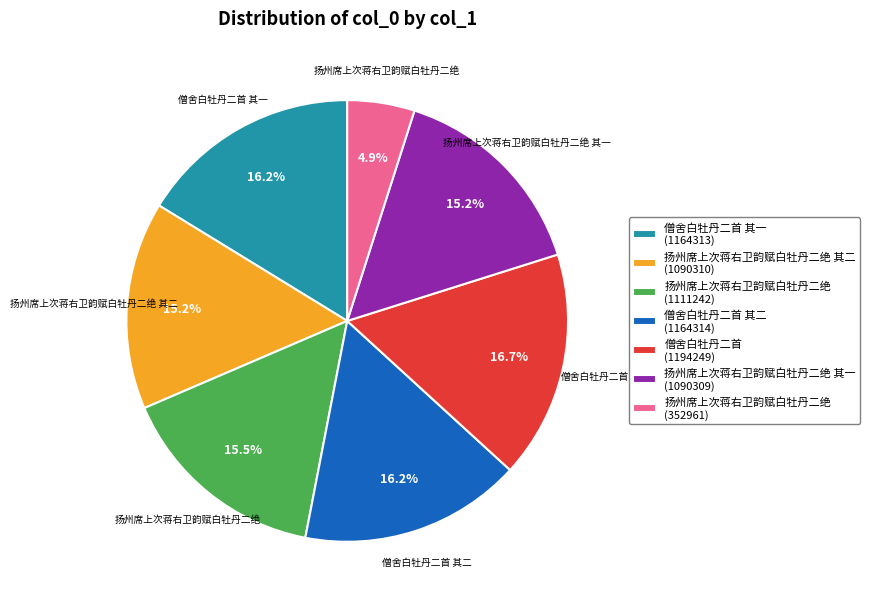

Is there any slice that represents more than half of the pie?

No